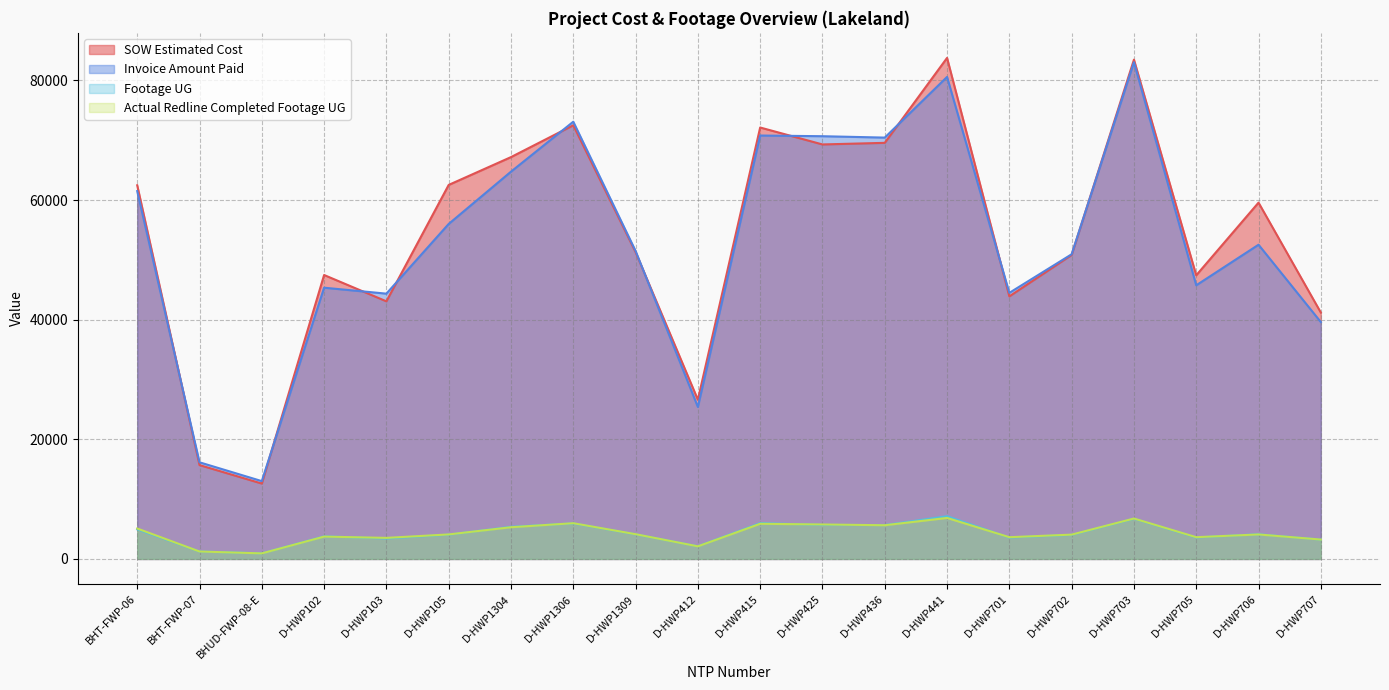

True or false: Footage UG and Invoice Amount Paid cross at least once.

False